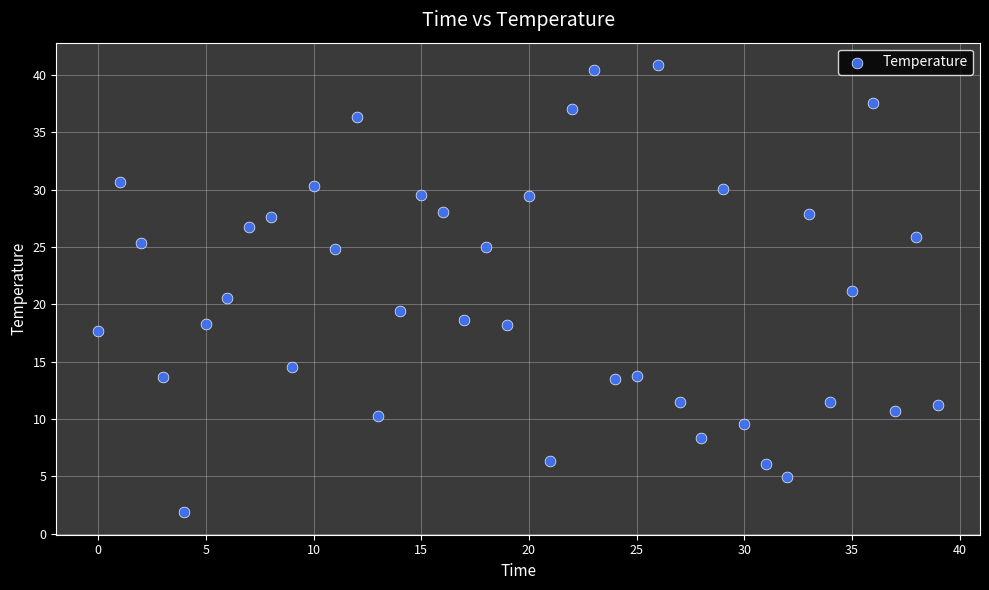

What is the range of Y values (max minus min)?

39.0